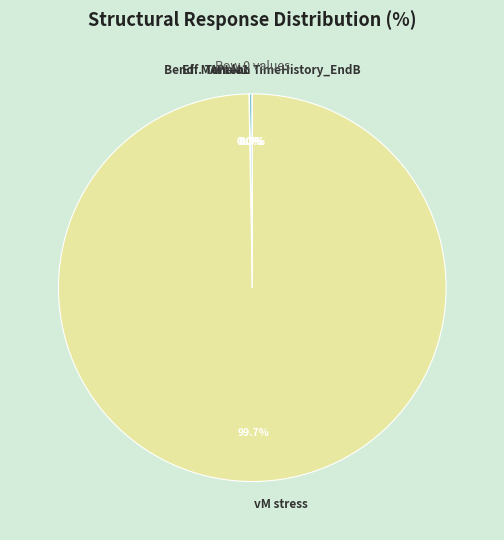

Does vM stress represent more than half of the total?

Yes